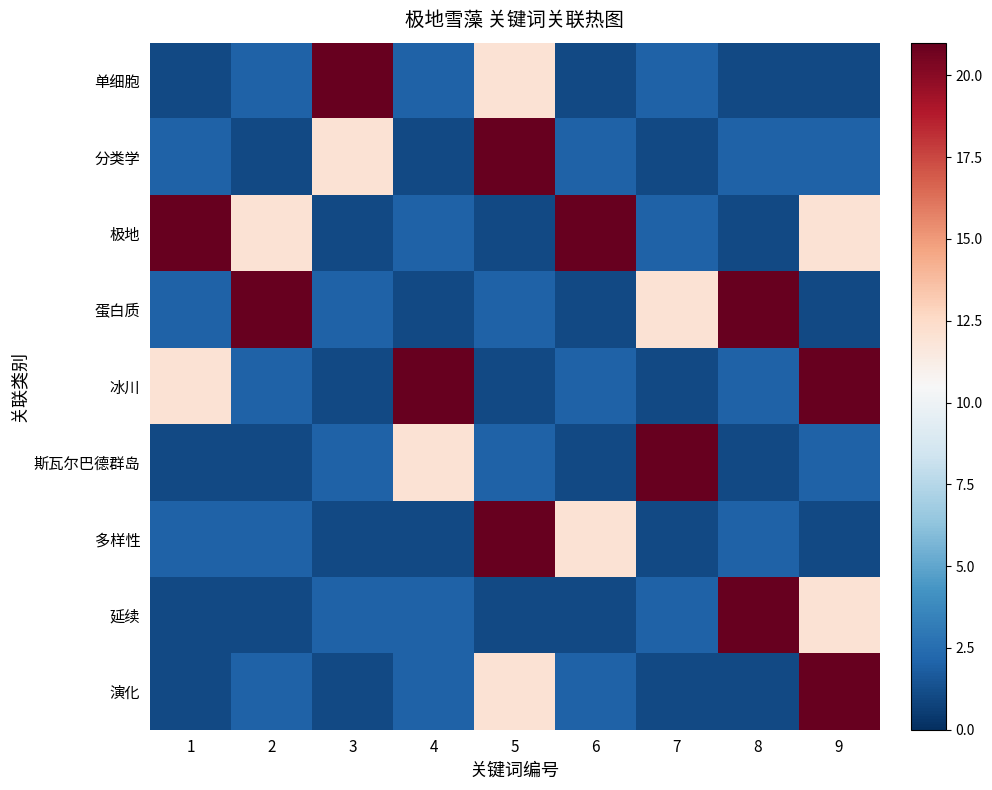

What is the total value across all series at 8?

52